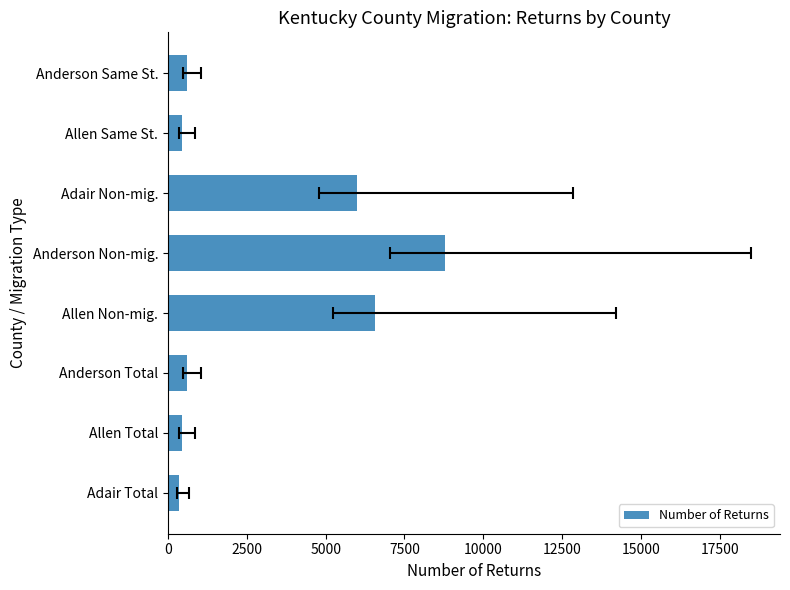

Does the chart contain stacked bars?

No